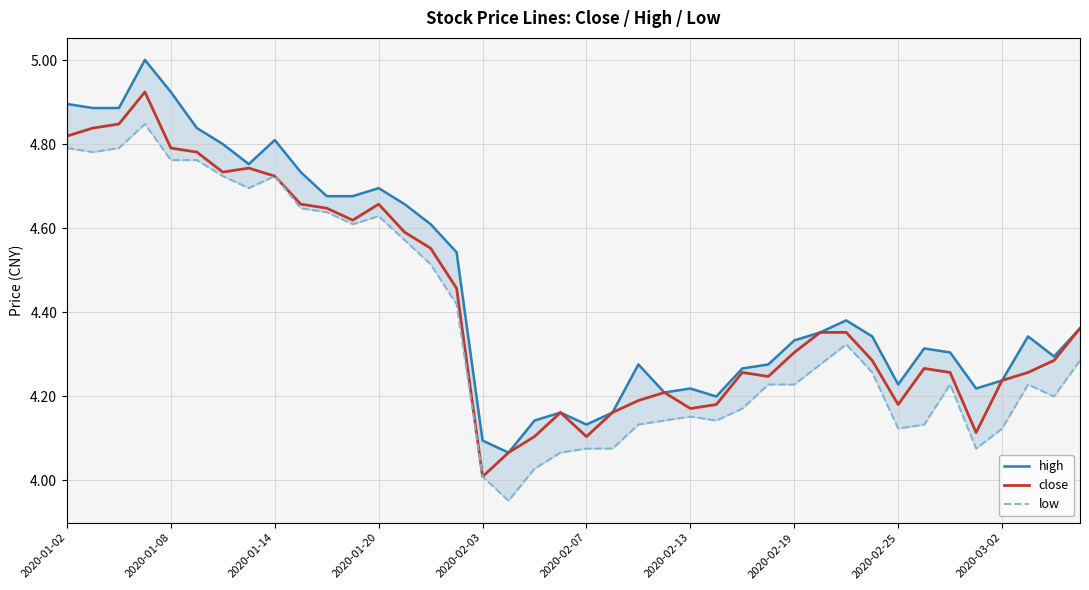

What is the total value across all series at 13?

13.8